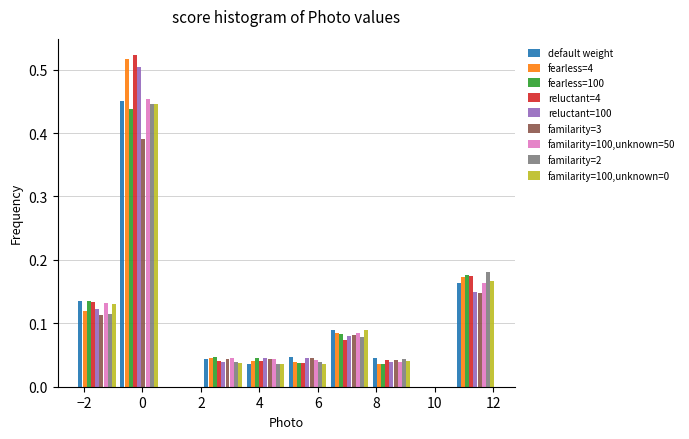

In the familarity=100,unknown=0 series, which range on the x-axis has the tallest bar?

-0.8 to 0.6